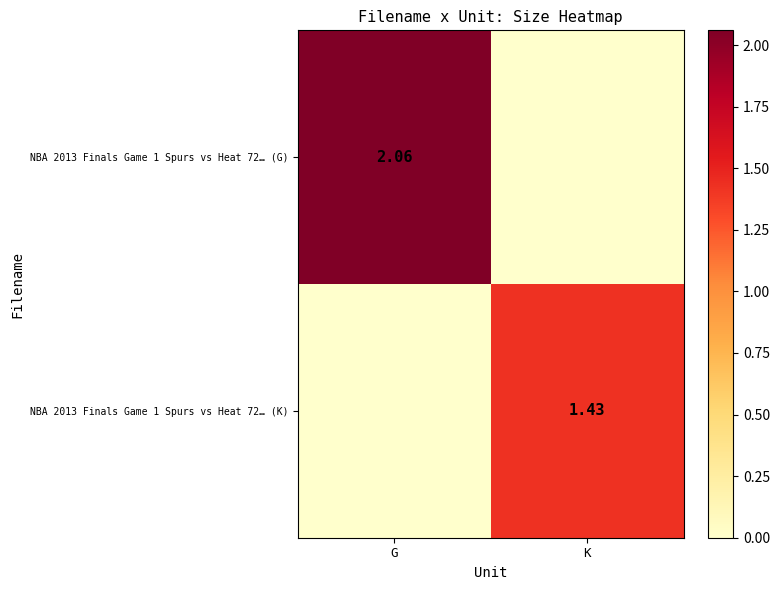

Is the value of NBA 2013 Finals Game 1 Spurs vs Heat 72… (K) at K greater than the value of NBA 2013 Finals Game 1 Spurs vs Heat 72… (G) at G?

No